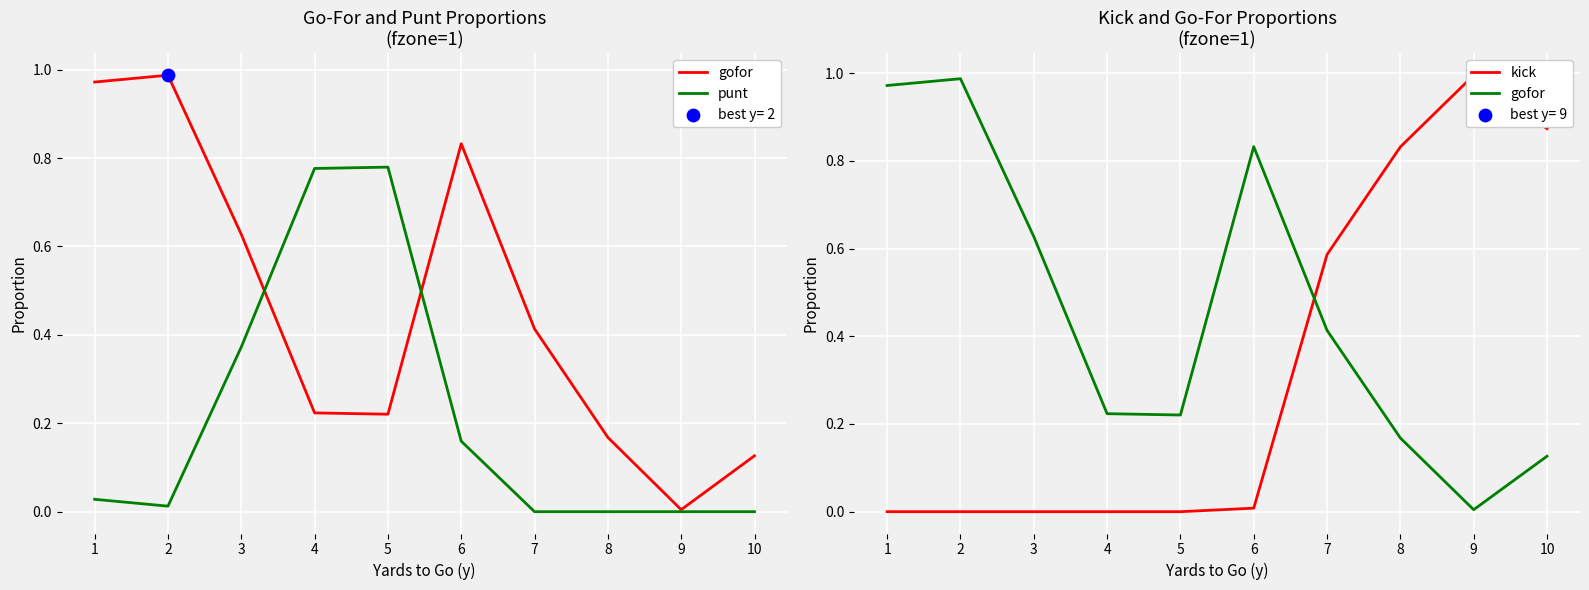

What is the total value across all series at 6?

1.0